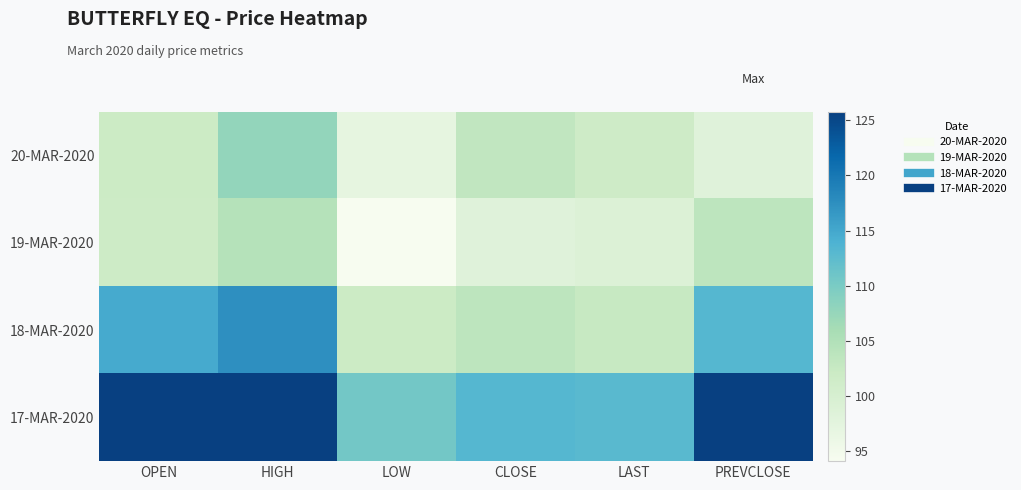

Reading left to right, list all the values displayed in this chart.

20-MAR-2020: OPEN=102.0	HIGH=107.8	LOW=97.0	CLOSE=103.2	LAST=101.6	PREVCLOSE=98.1
19-MAR-2020: OPEN=101.8	HIGH=104.5	LOW=94.1	CLOSE=98.1	LAST=98.9	PREVCLOSE=103.7
18-MAR-2020: OPEN=114.7	HIGH=117.4	LOW=102.0	CLOSE=103.7	LAST=102.5	PREVCLOSE=113.2
17-MAR-2020: OPEN=125.8	HIGH=125.8	LOW=110.6	CLOSE=113.2	LAST=112.8	PREVCLOSE=125.8